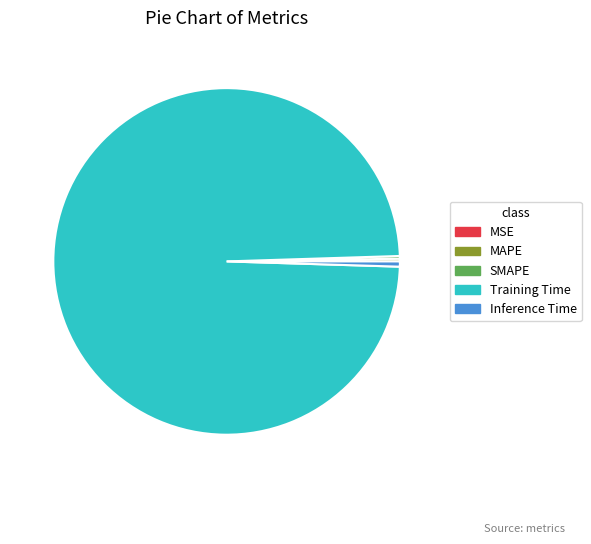

Is there any slice that represents more than half of the pie?

Yes